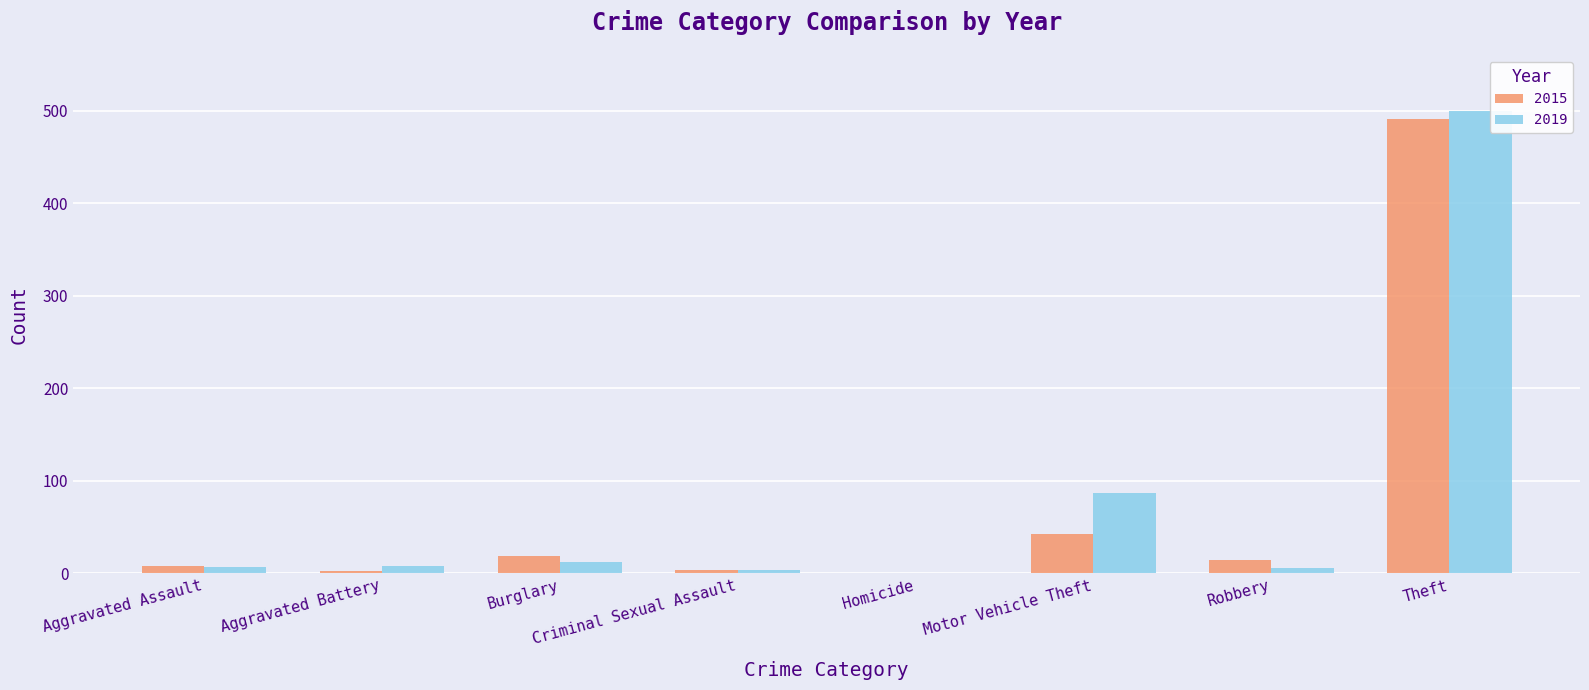

True or false: 2019 has a value of 124 at Motor Vehicle Theft.

False